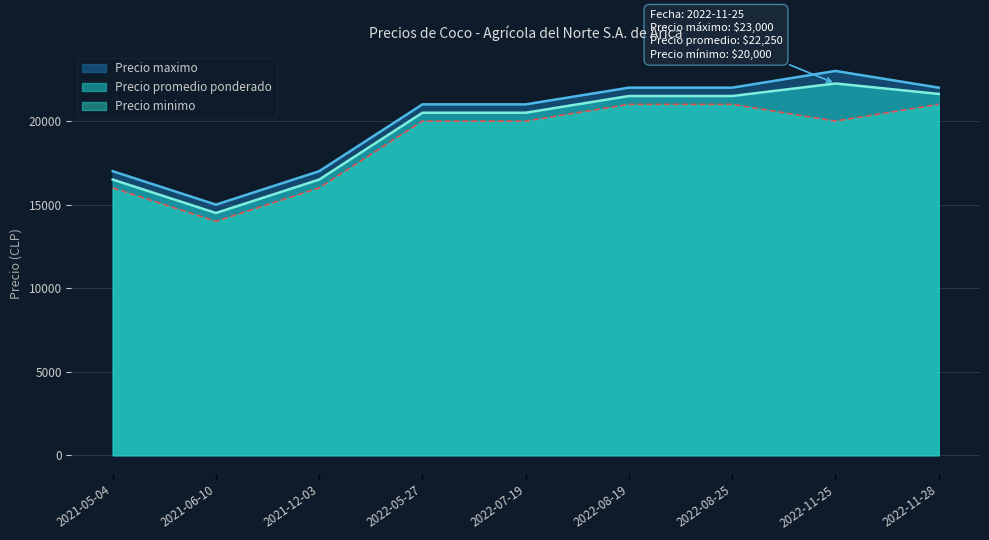

Which series changed the most between 2022-05-27 and 2022-11-25?

Precio maximo